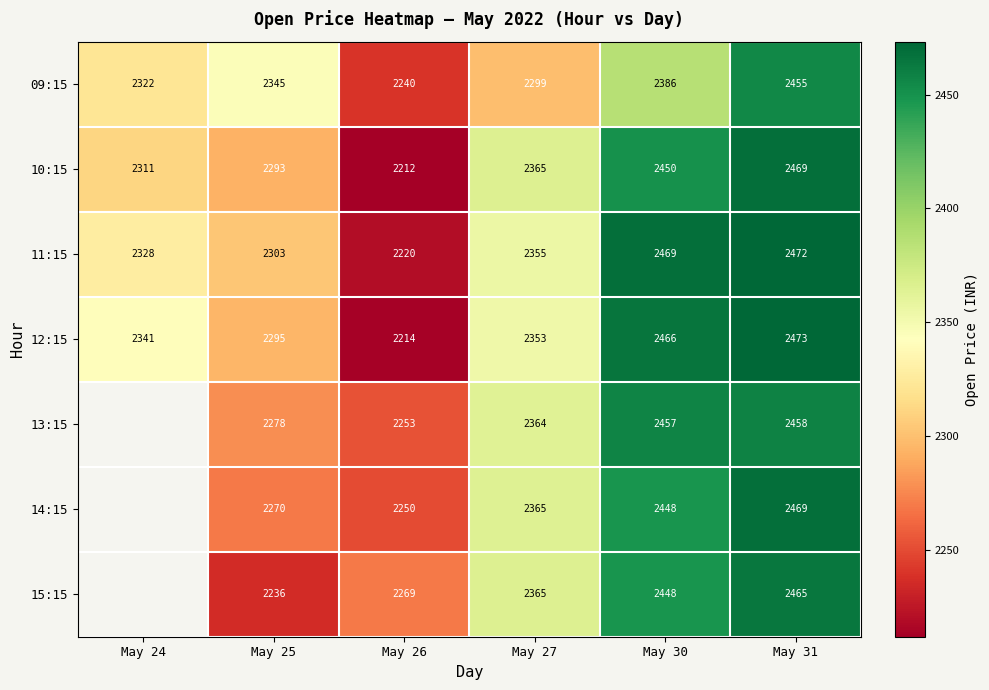

At how many categories does at least one series exceed 2319?

5